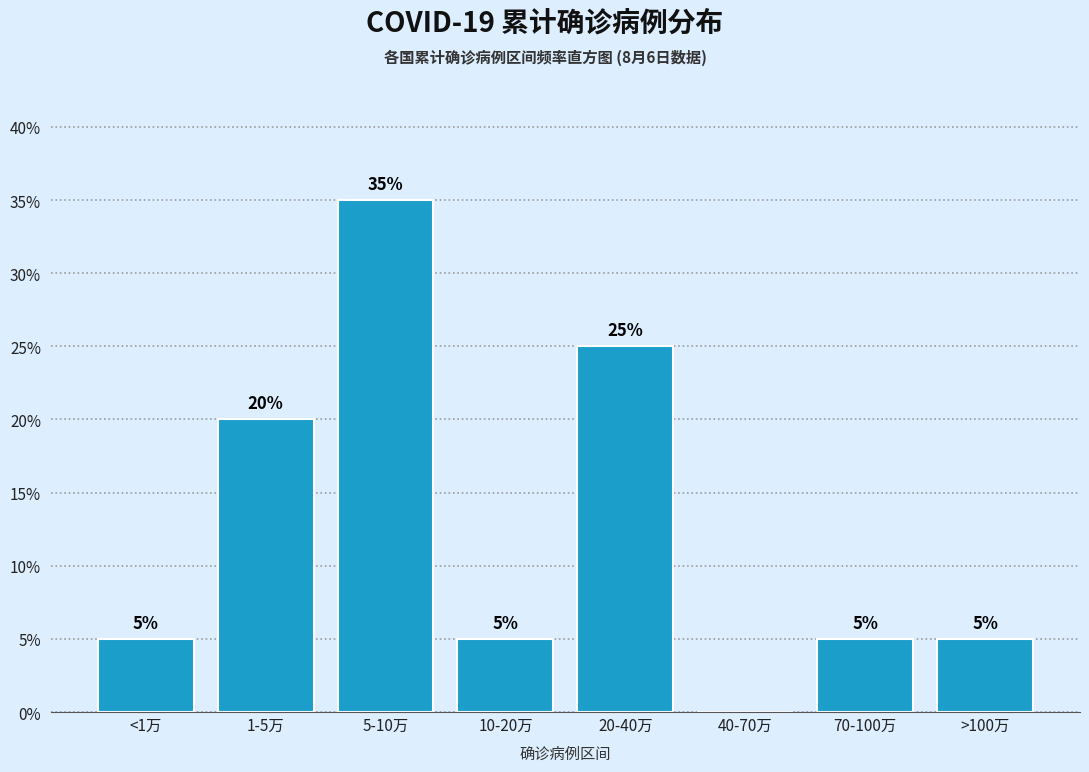

Reading left to right, list all the values displayed in this chart.

<1万=5	1-5万=20	5-10万=35	10-20万=5	20-40万=25	40-70万=0	70-100万=5	>100万=5